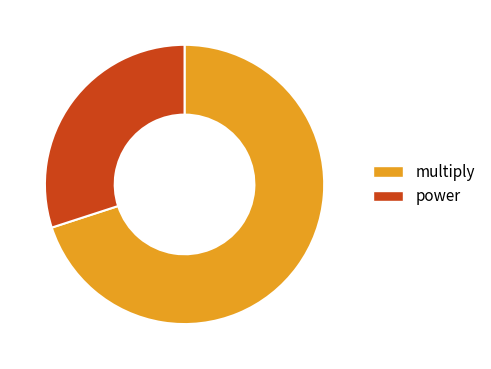

What is the largest slice in the pie chart?

multiply